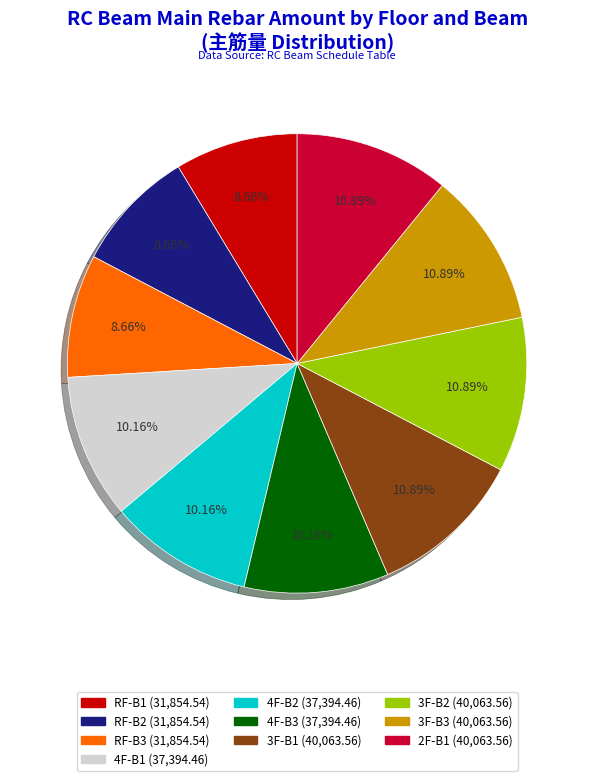

To the nearest percent, what percentage of the pie is 4F-B3?

10%